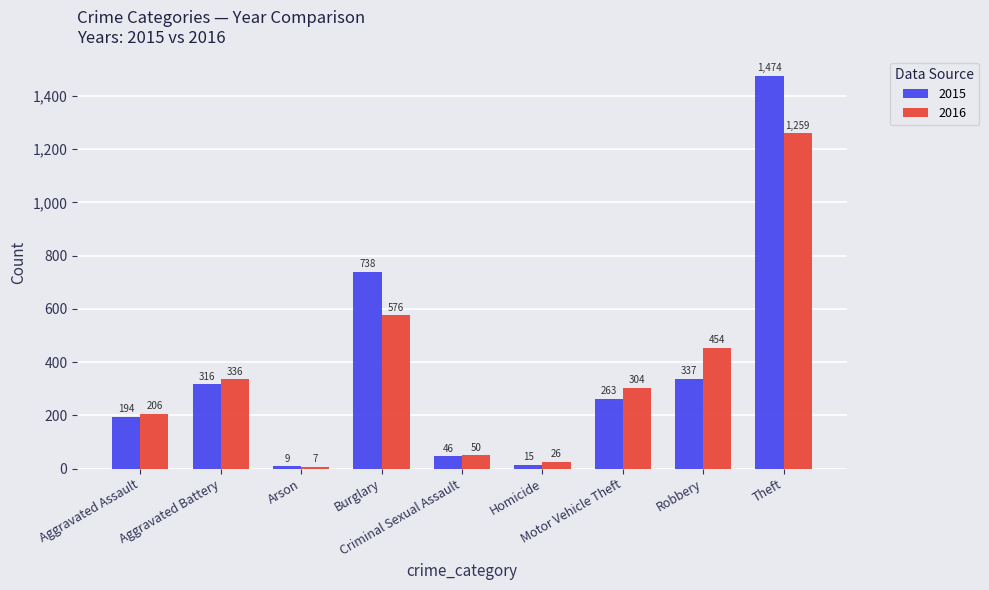

What is the value of the 2016 bar at the 8th from the left?

454